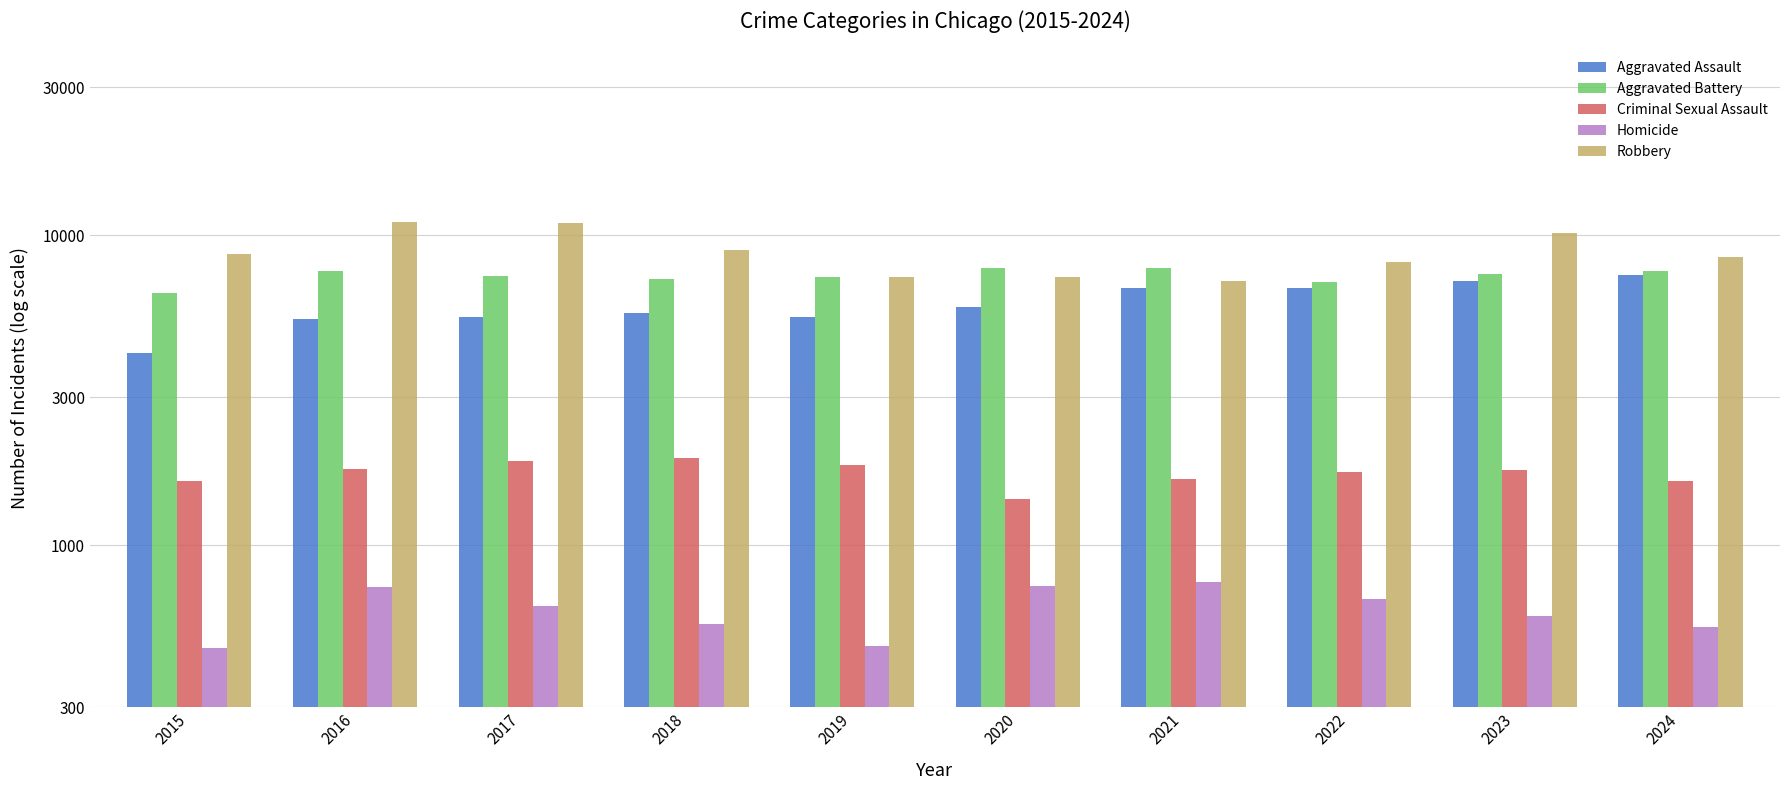

What are all the series names shown in the legend?

Aggravated Assault, Aggravated Battery, Criminal Sexual Assault, Homicide, Robbery